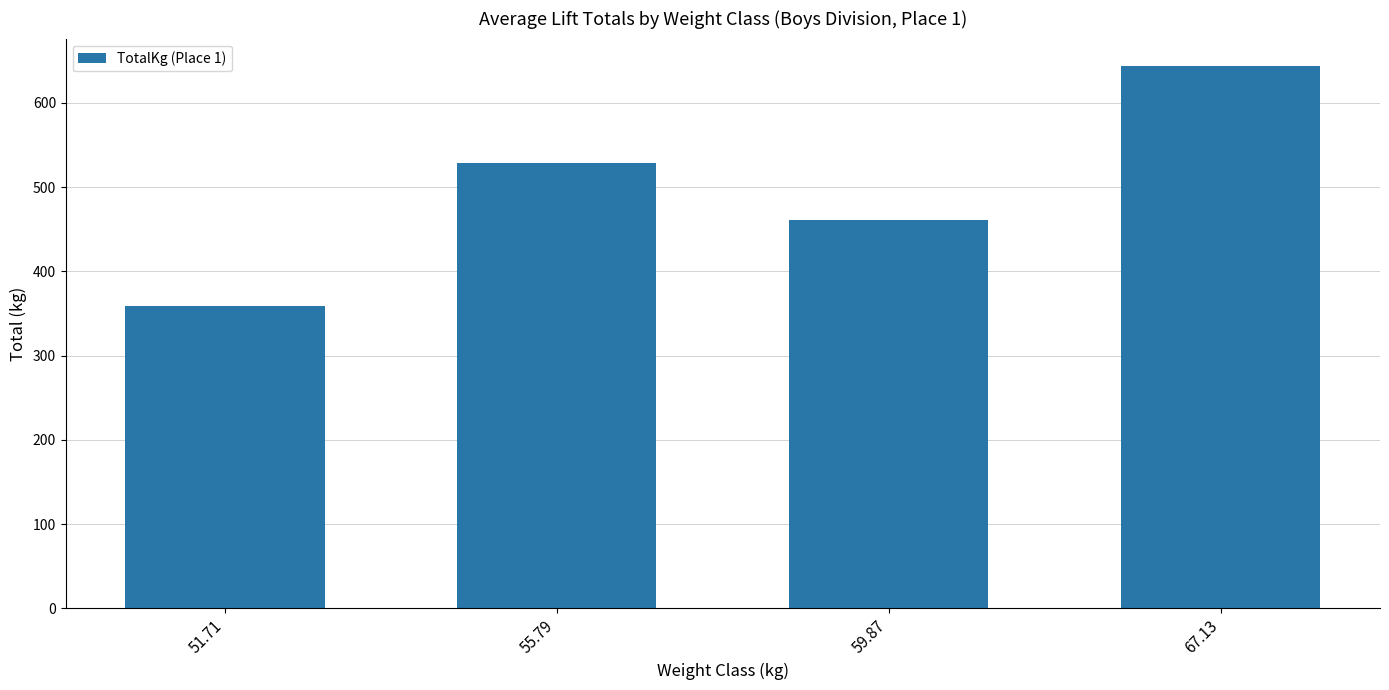

Reading left to right, extract all data points from this chart.

358.3	528.4	460.4	644.1